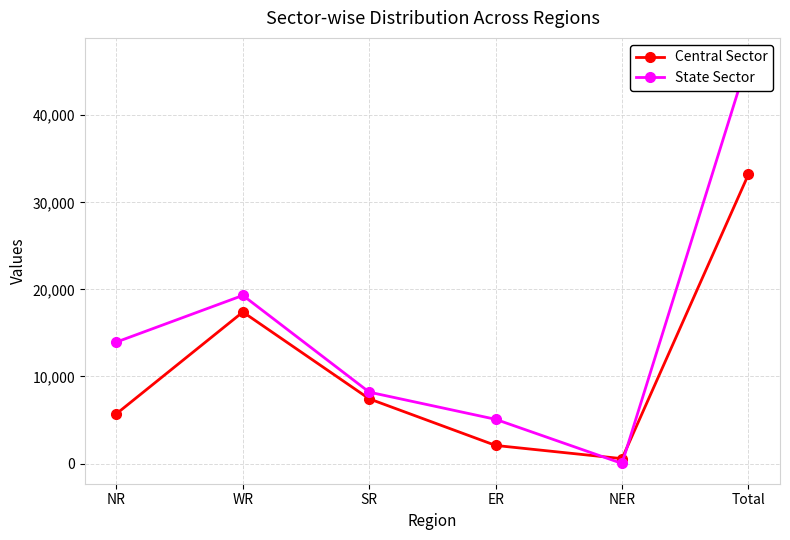

Which label corresponds to the smallest value in the chart?

NER